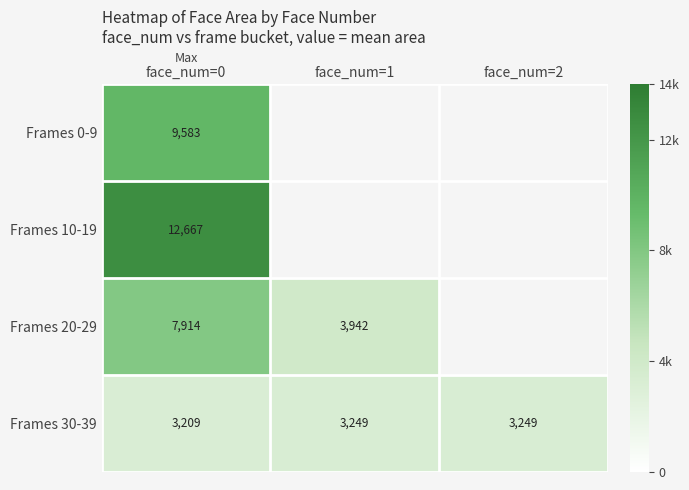

What is the difference between the highest and lowest values at face_num=0?

9458.0